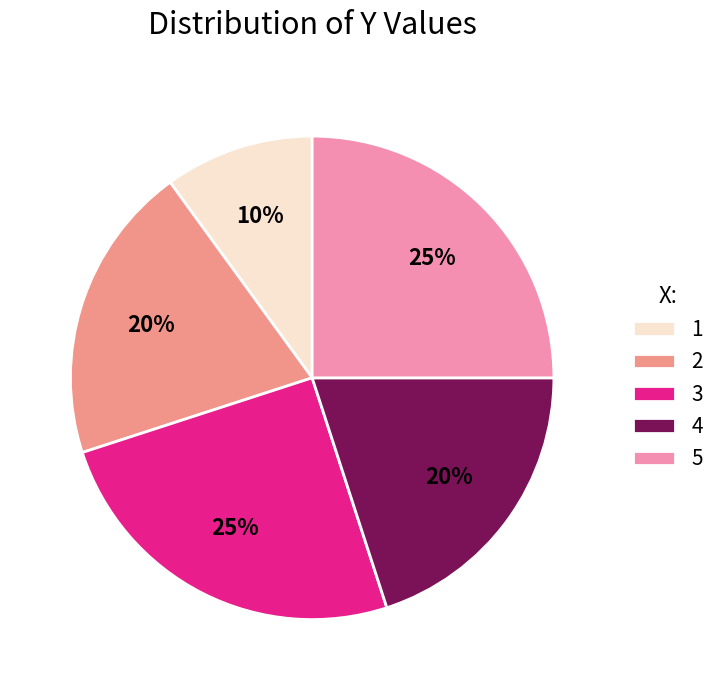

Is there any slice that represents more than half of the pie?

No